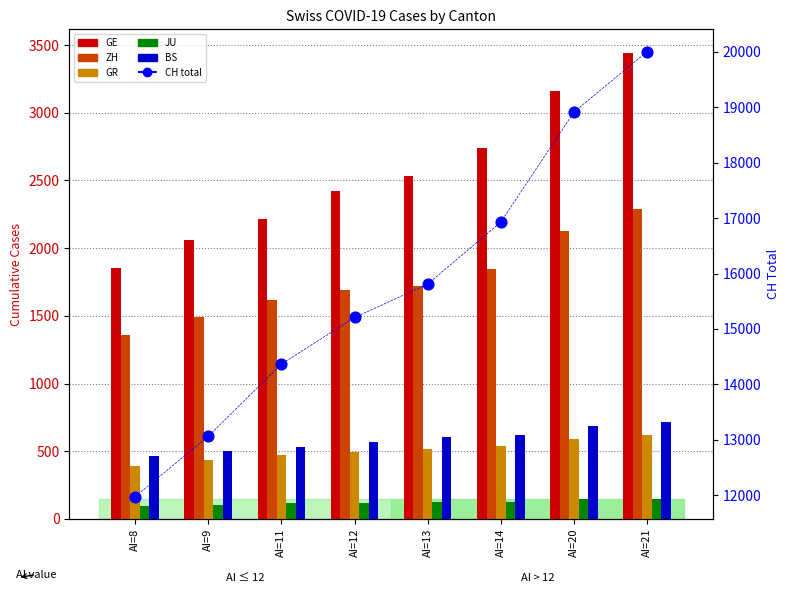

Is the value of CH total at AI=9 greater than the value of ZH at AI=8?

Yes